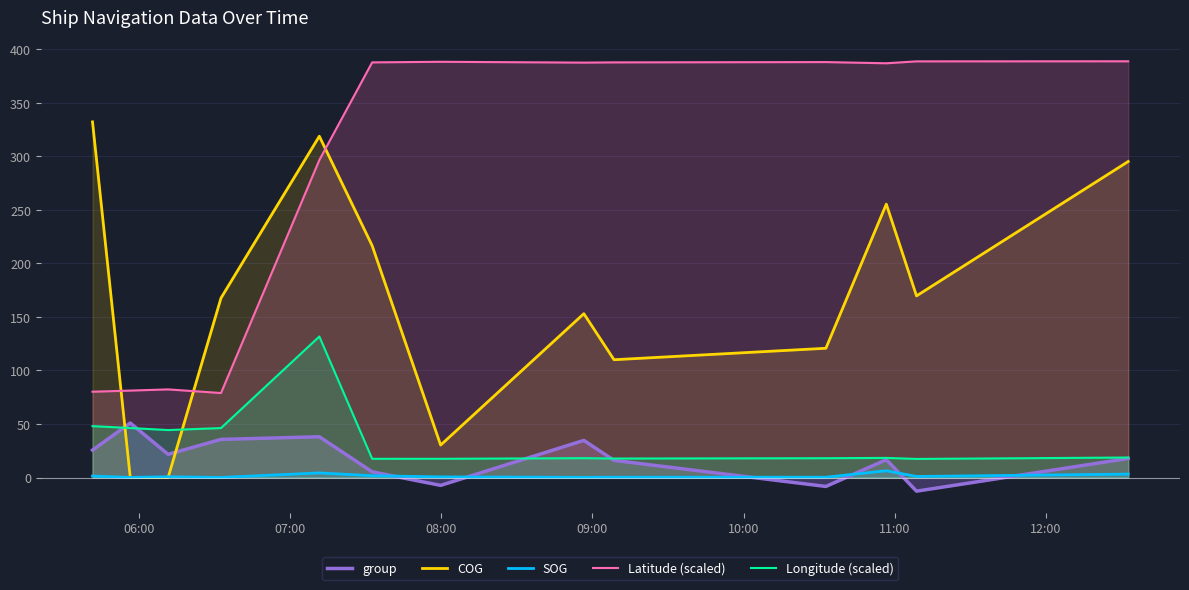

Rank the series by their maximum value, from highest to lowest.

Latitude (scaled), COG, Longitude (scaled), group, SOG